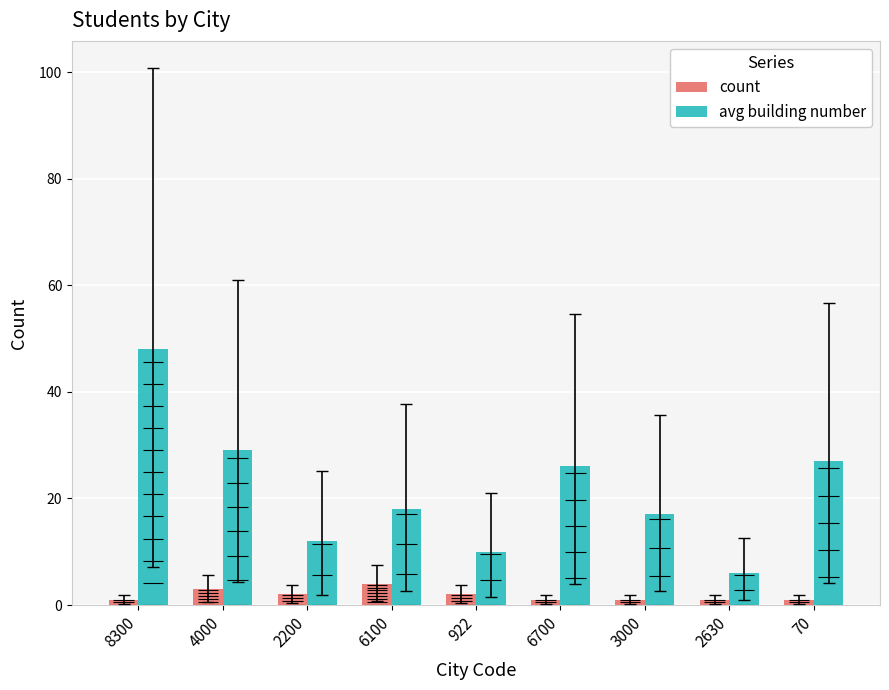

What is the difference between the second highest and second lowest values in the avg building number series?

19